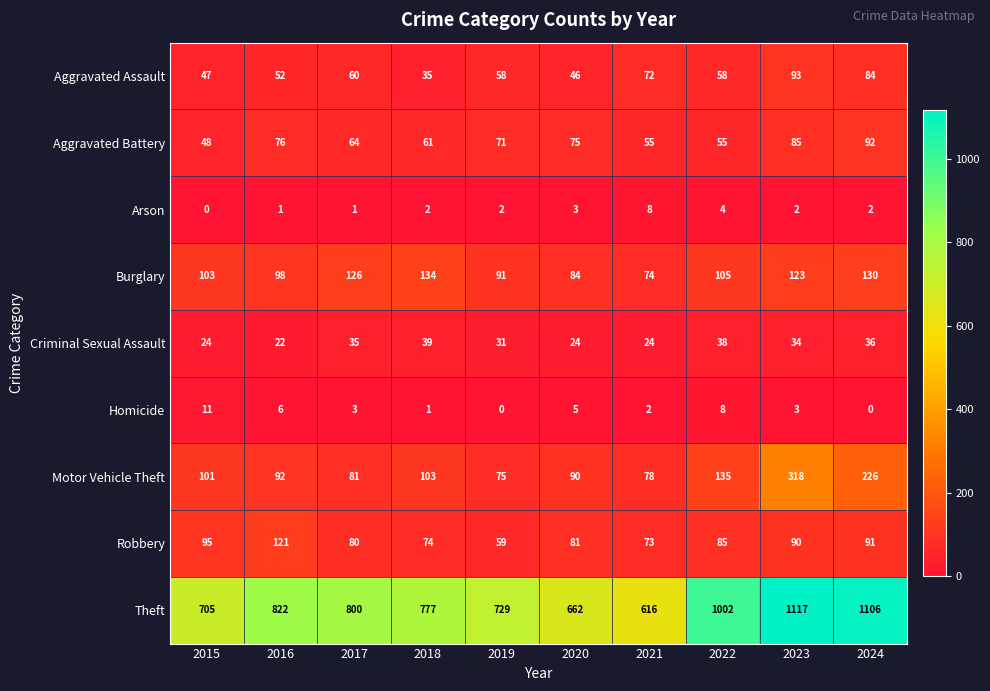

Which category has the highest value across all series?

2023